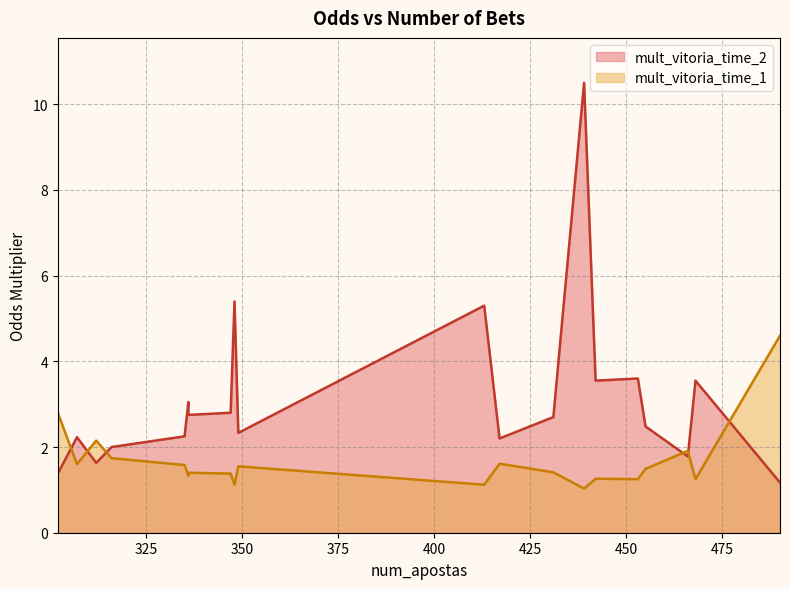

What is the difference between the maximum and second lowest values in the mult_vitoria_time_1 series?

3.5